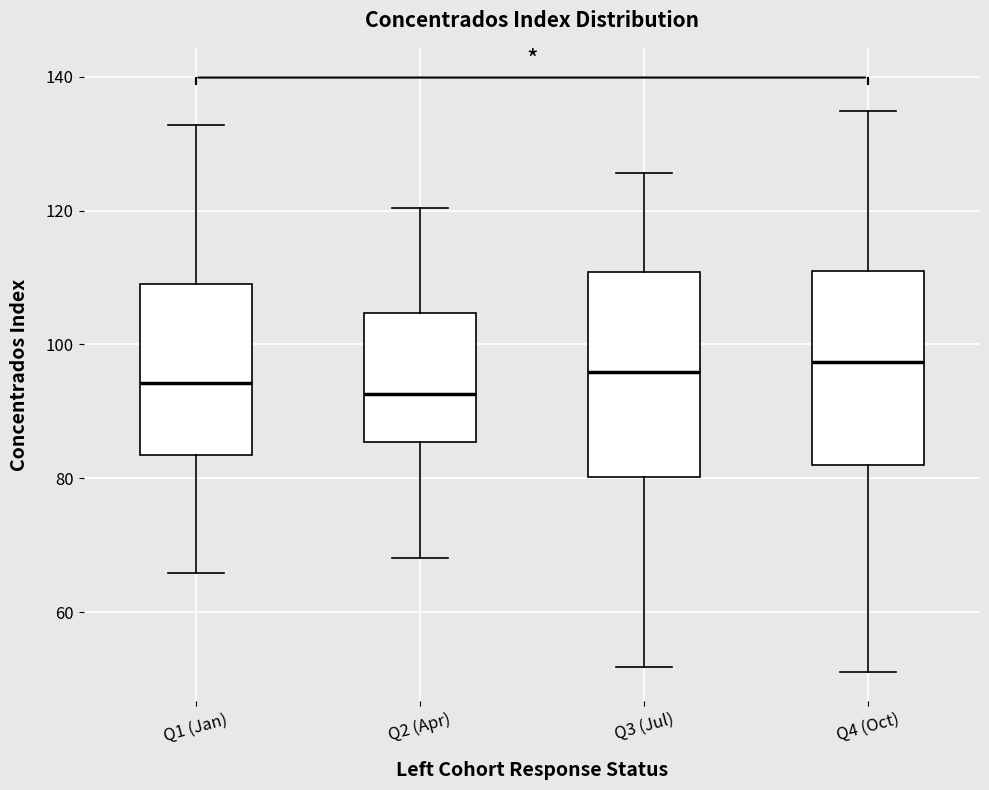

Reading left to right, read every box against the y-axis: the position of its median line, the range the box covers, and the ends of its whiskers. The values are not printed on the chart, so give them approximately, as read against the axis.

Q1 (Jan): median 94, box 84 to 110, whiskers 66 to 132
Q2 (Apr): median 92, box 86 to 104, whiskers 68 to 120
Q3 (Jul): median 96, box 80 to 110, whiskers 52 to 126
Q4 (Oct): median 98, box 82 to 110, whiskers 52 to 134